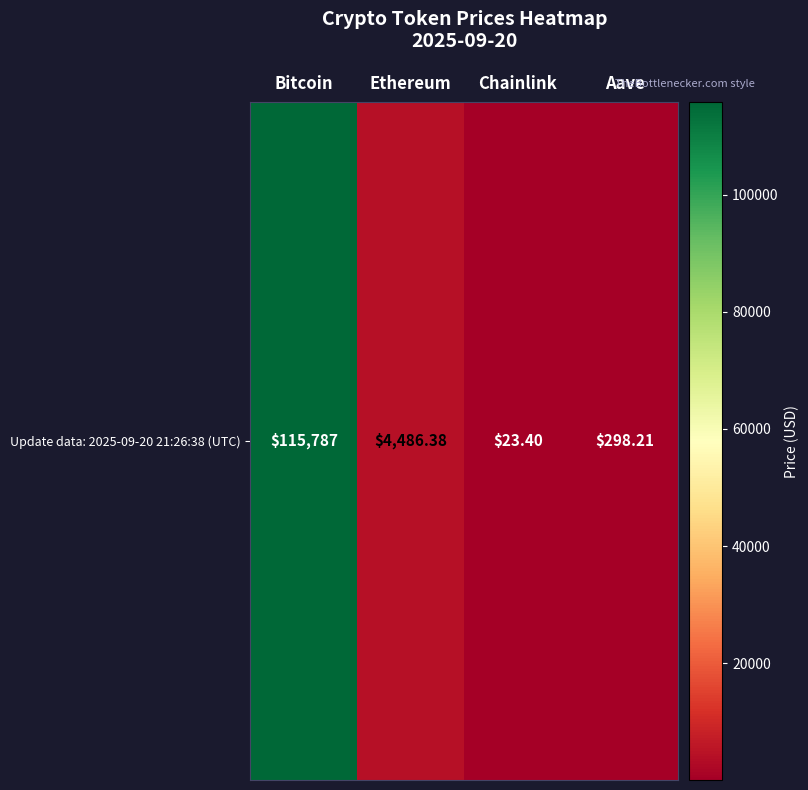

Rank the categories by value from highest to lowest.

Bitcoin, Ethereum, Aave, Chainlink